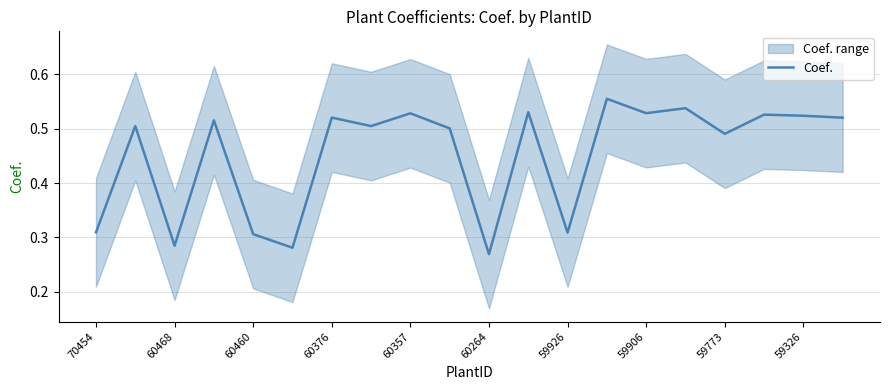

True or false: the data shows 0.2 at 70454.

False